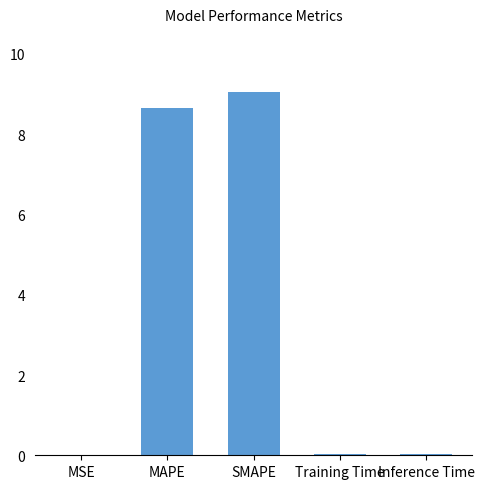

What is the sum of all values?

17.8